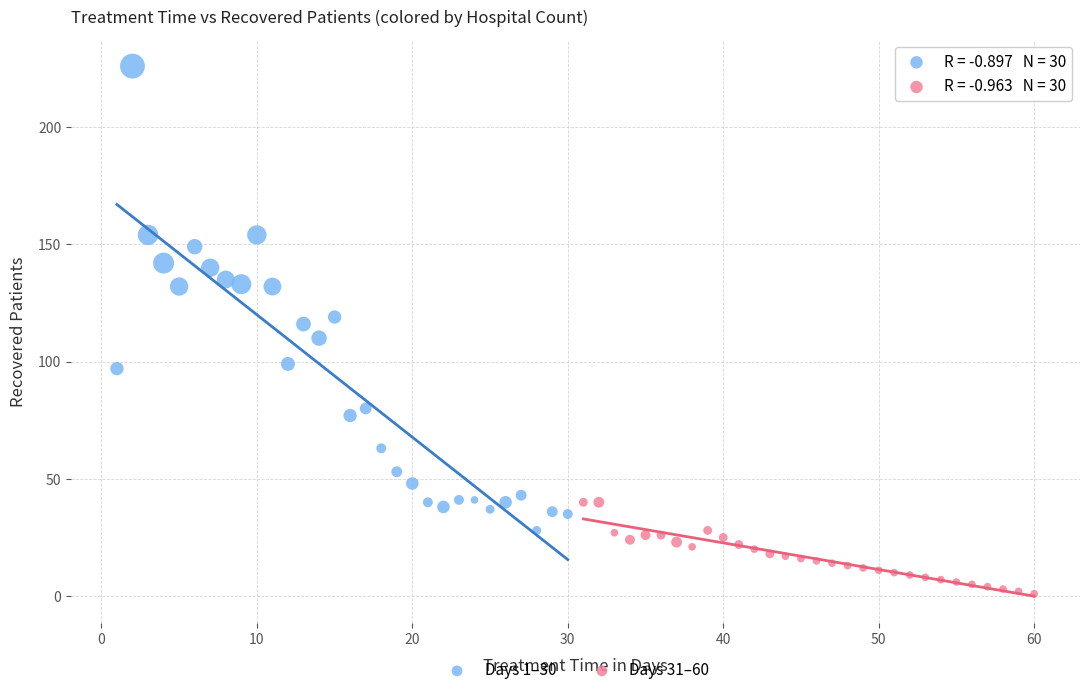

Which series contains the lowest Y value?

Days 31–60